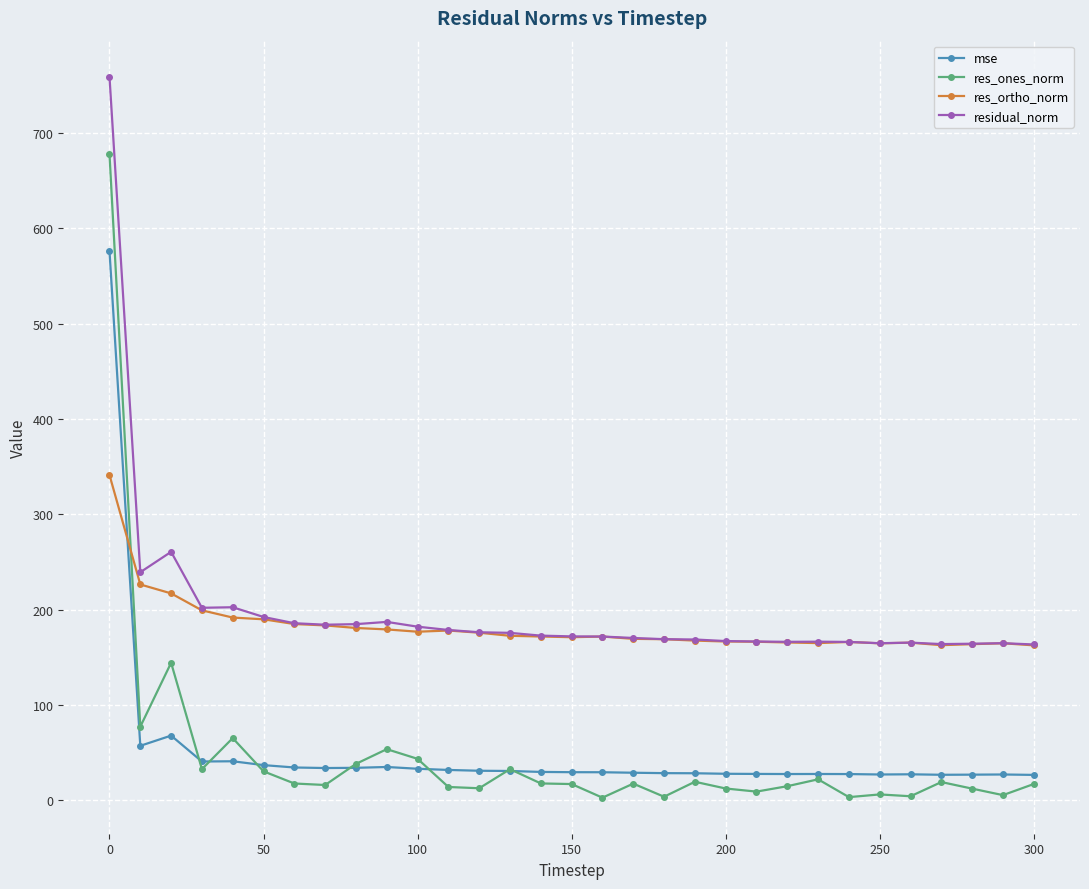

Count the number of data series in this chart.

4